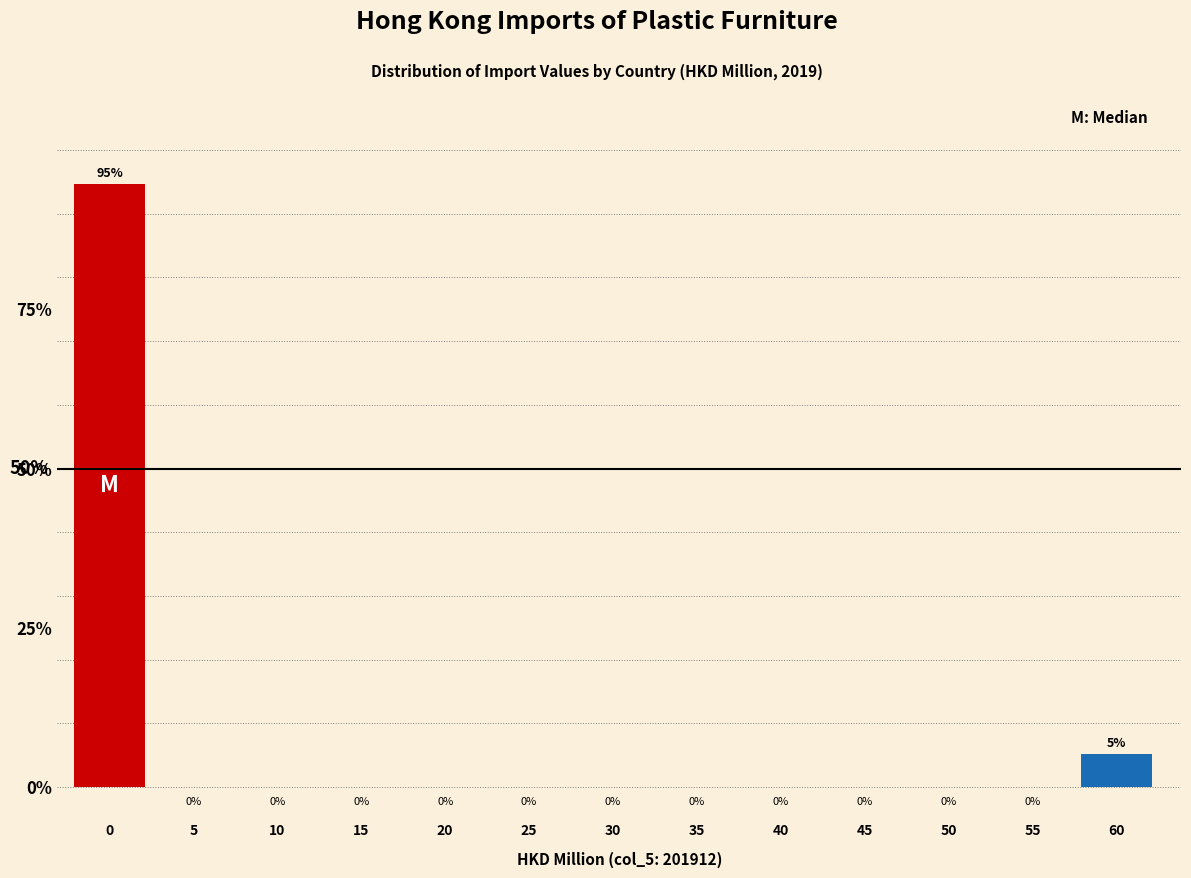

What is the sum of all values?

100.0